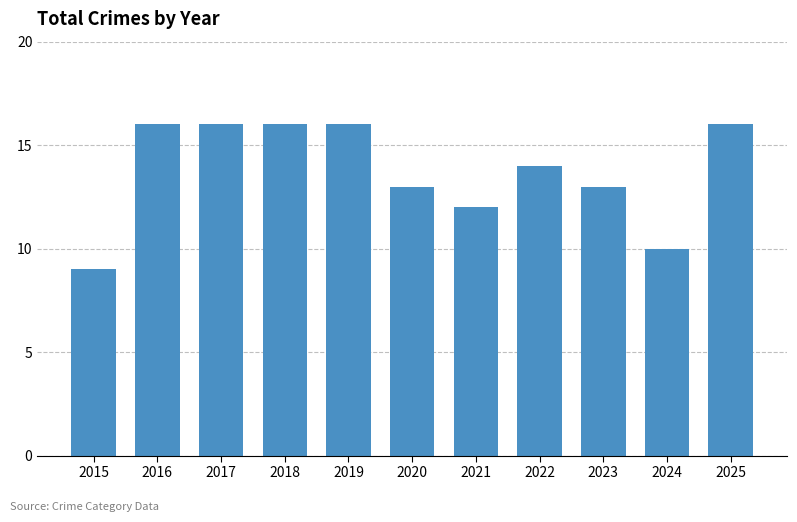

What is the sum of all values?

151